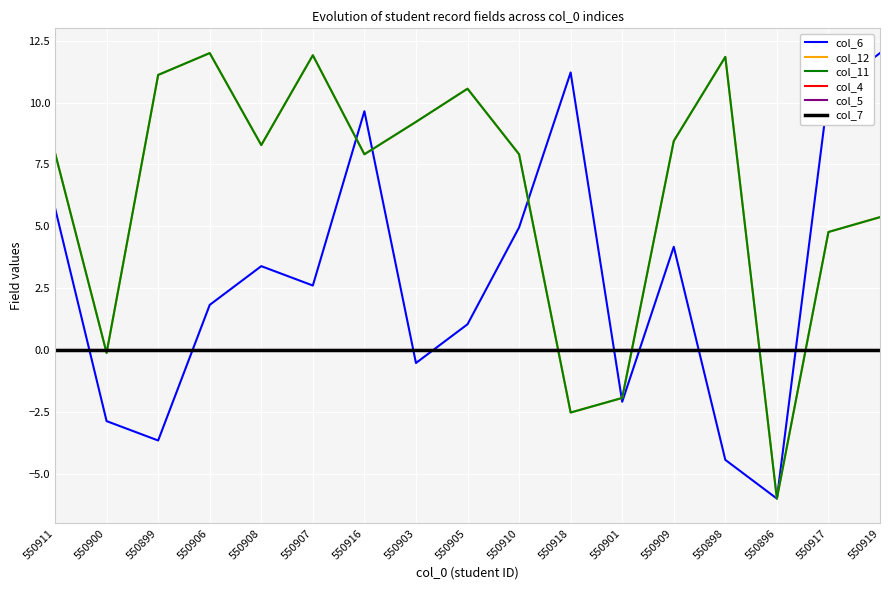

Which series has the largest total across all categories?

col_12